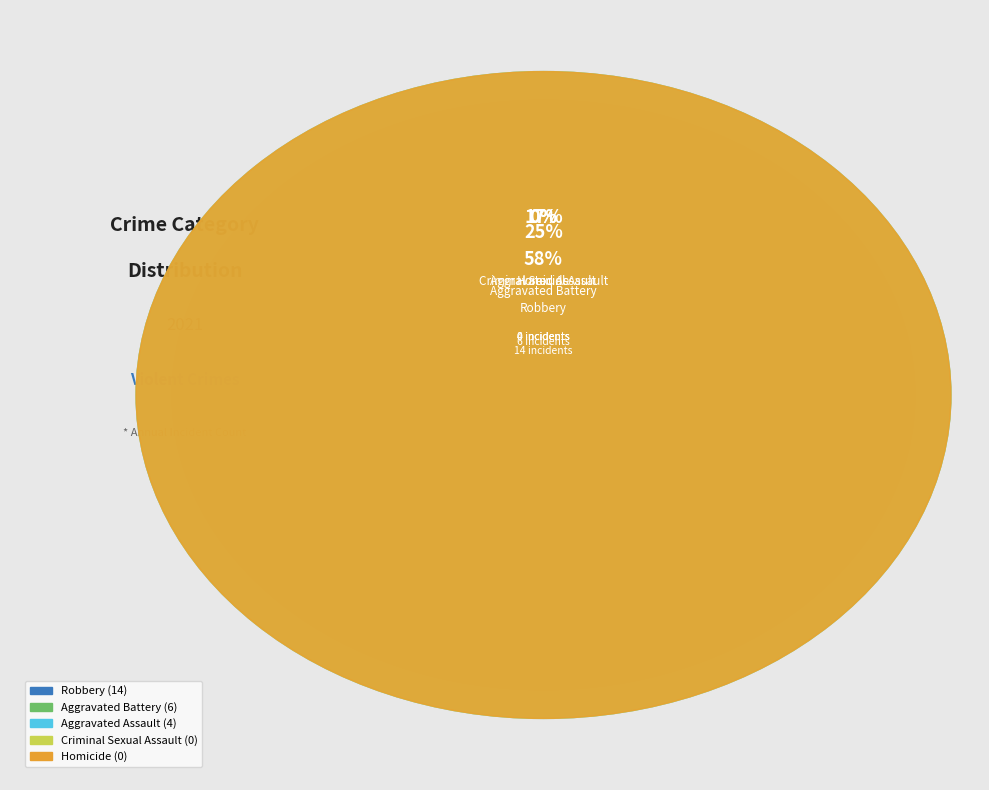

What is the change in value from Criminal Sexual Assault to Robbery?

+14